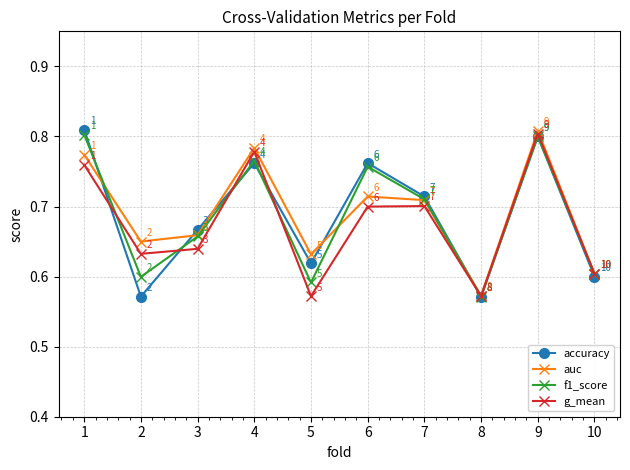

At which label does g_mean reach its peak?

9